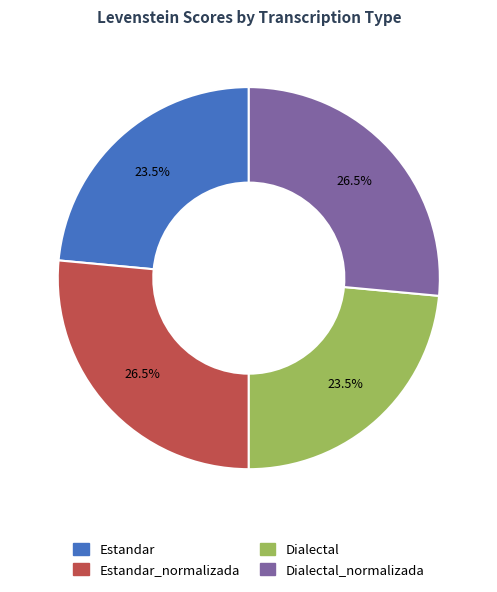

Approximately how many times larger is the value at Dialectal compared to Dialectal_normalizada?

0.9